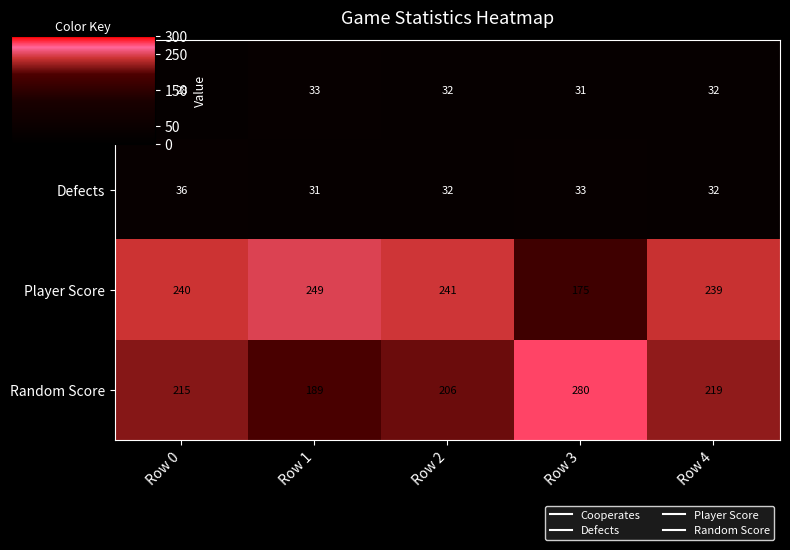

At which category is the sum across all series the highest?

Row 4